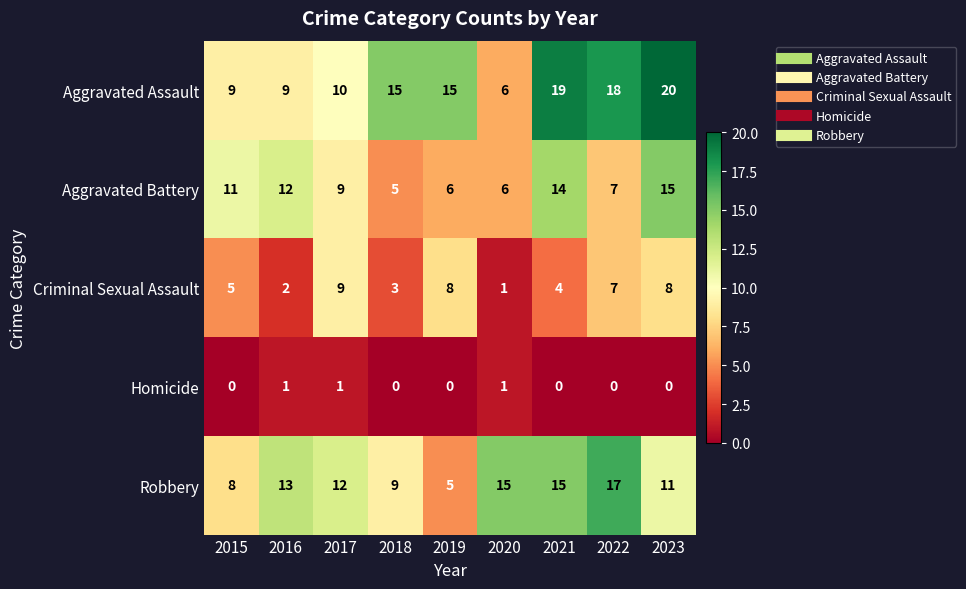

At which category does the chart reach its peak across all series?

2023